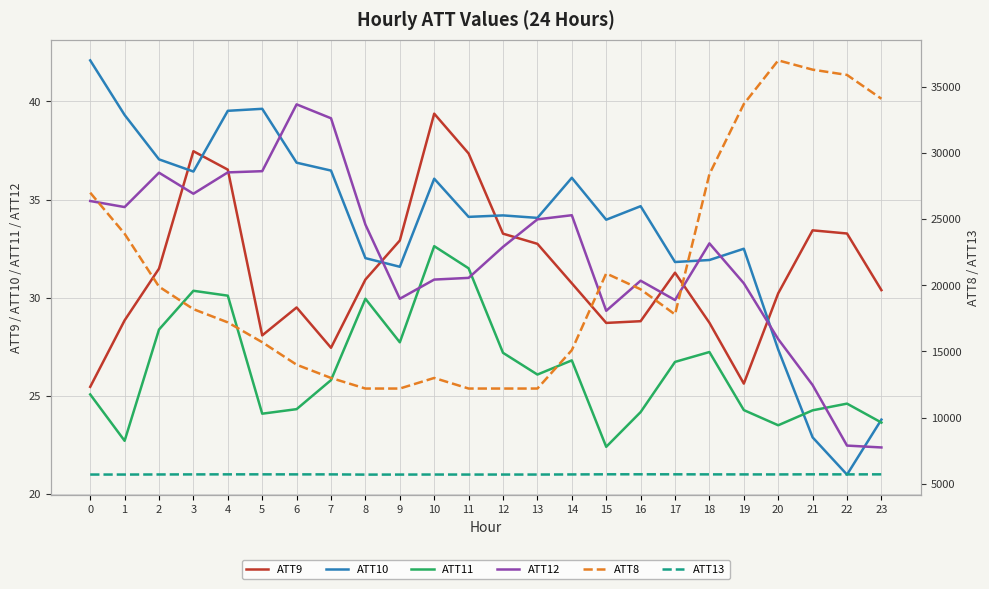

Is it true that ATT10 equals 42.1 at 0?

True